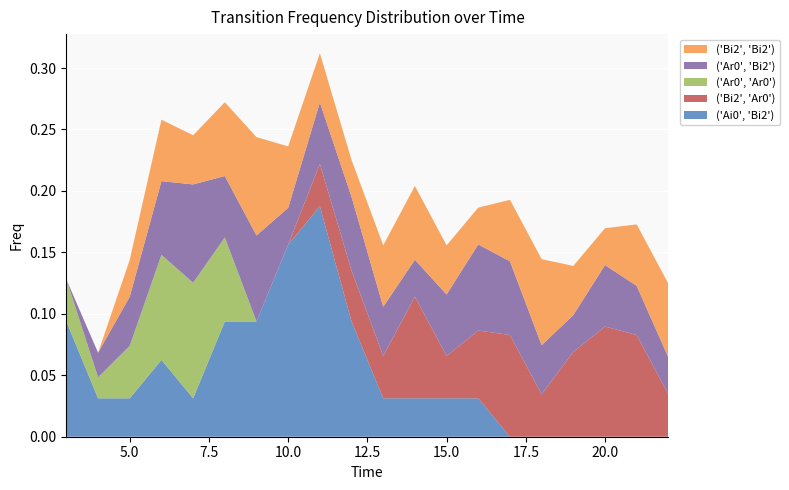

Reading left to right, list all the values displayed in this chart.

('Ai0', 'Bi2'): 0.1	0.0	0.0	0.1	0.0	0.1	0.1	0.2	0.2	0.1	0.0	0.0	0.0	0.0	0.0	0.0	0.0	0.0	0.0	0.0
('Bi2', 'Ar0'): 0.0	0.0	0.0	0.0	0.0	0.0	0.0	0.0	0.0	0.0	0.0	0.1	0.0	0.1	0.1	0.0	0.1	0.1	0.1	0.0
('Ar0', 'Ar0'): 0.0	0.0	0.0	0.1	0.1	0.1	0.0	0.0	0.0	0.0	0.0	0.0	0.0	0.0	0.0	0.0	0.0	0.0	0.0	0.0
('Ar0', 'Bi2'): 0.0	0.0	0.0	0.1	0.1	0.1	0.1	0.0	0.1	0.1	0.0	0.0	0.1	0.1	0.1	0.0	0.0	0.1	0.0	0.0
('Bi2', 'Bi2'): 0.0	0.0	0.0	0.1	0.0	0.1	0.1	0.1	0.0	0.0	0.1	0.1	0.0	0.0	0.1	0.1	0.0	0.0	0.1	0.1